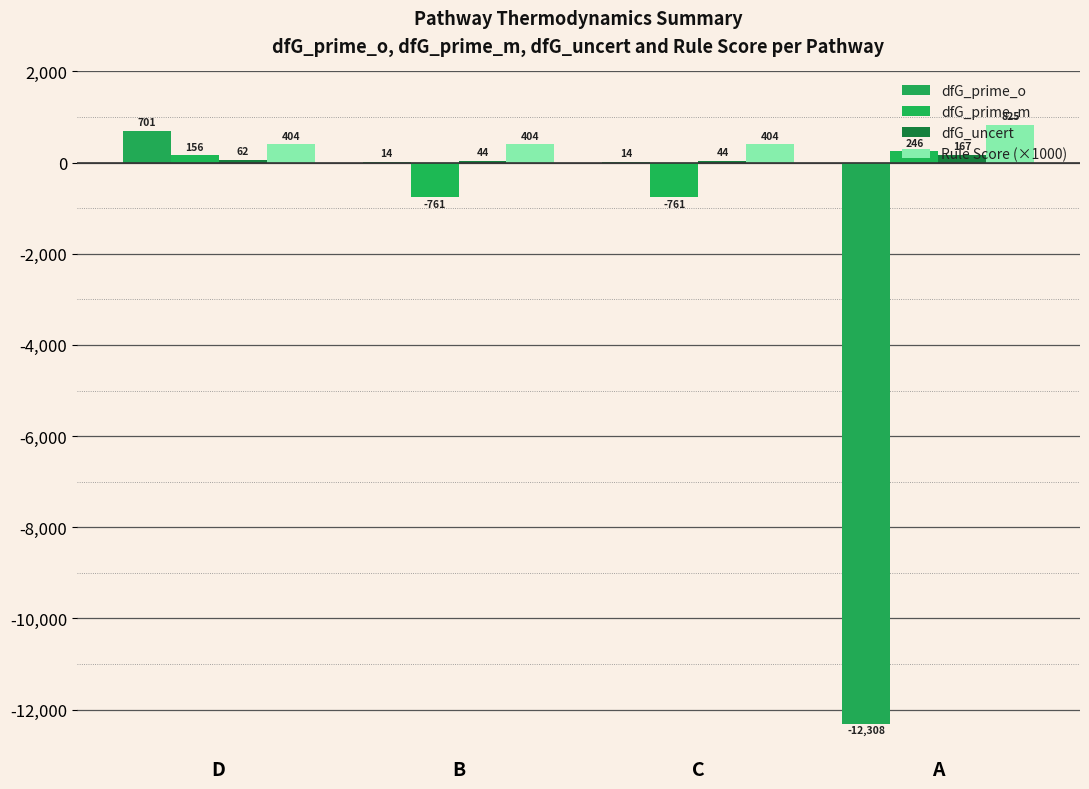

At which label does dfG_uncert reach its minimum?

B